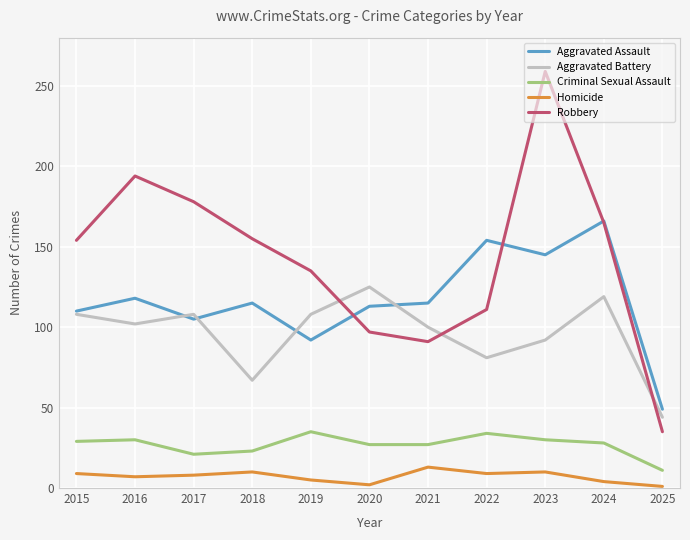

What is the difference between the maximum and second lowest values in the Aggravated Assault series?

74